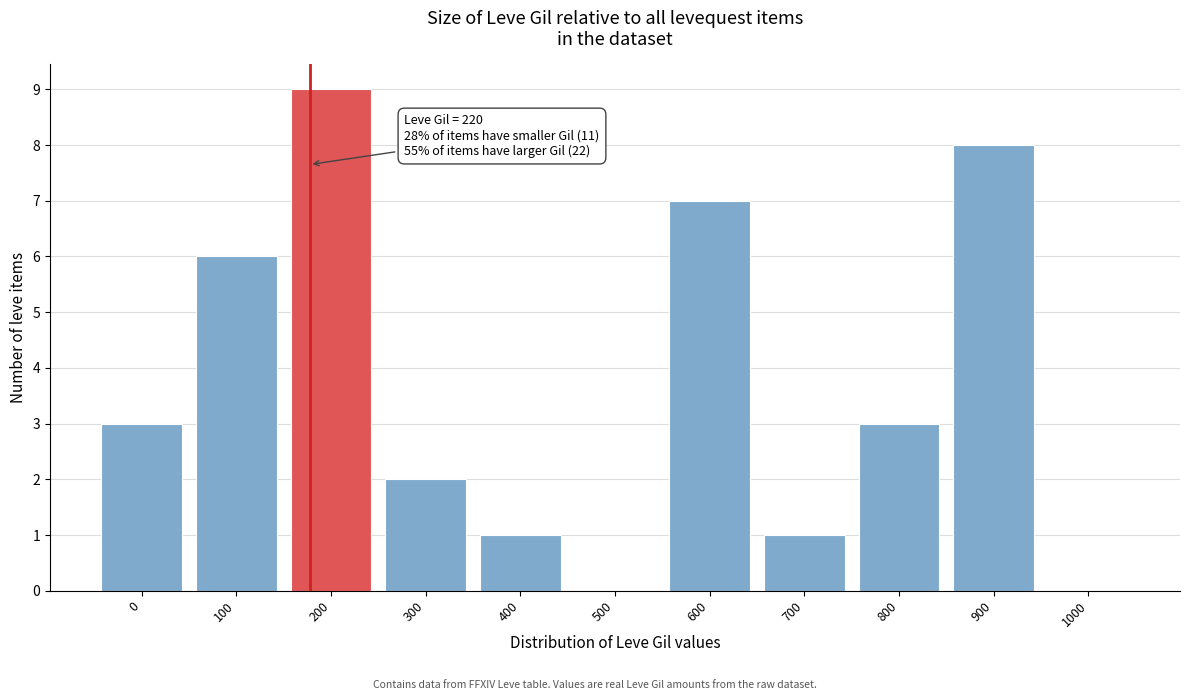

Reading right to left, list all the values displayed in this chart.

1000=0	900=8	800=3	700=1	600=7	500=0	400=1	300=2	200=9	100=6	0=3